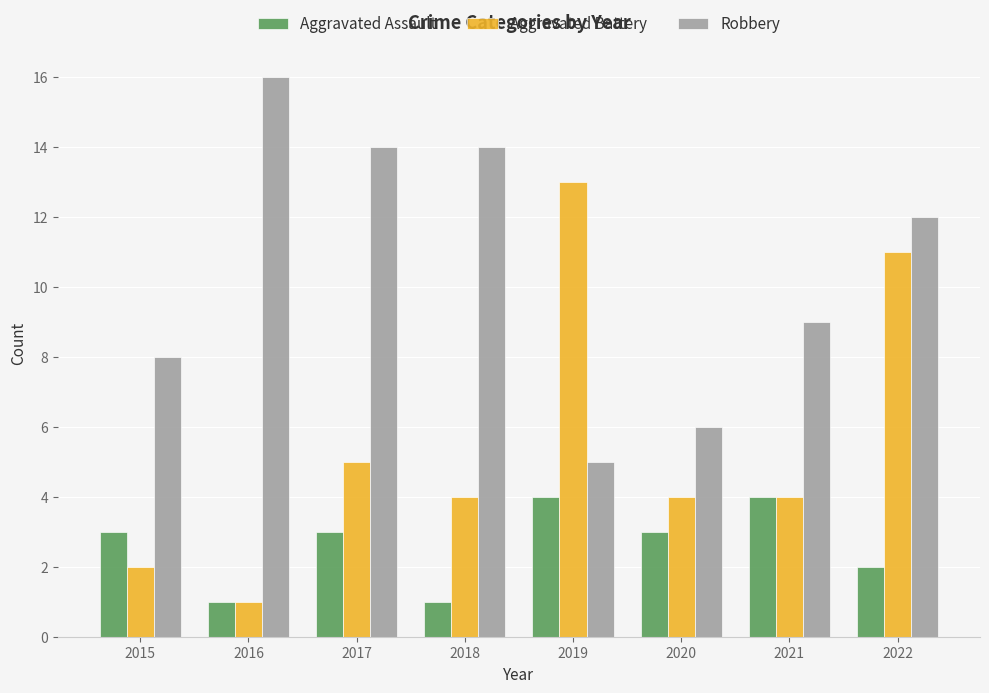

The value of Aggravated Assault at 2021 is 4. True or false?

True